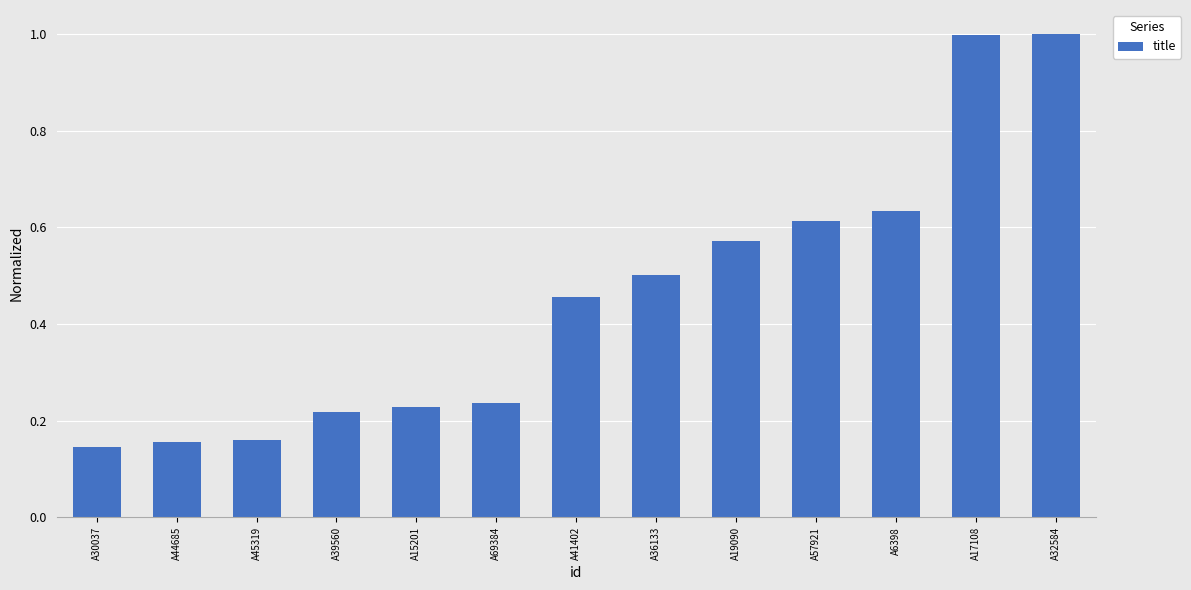

What is the maximum value shown in the chart?

1.0